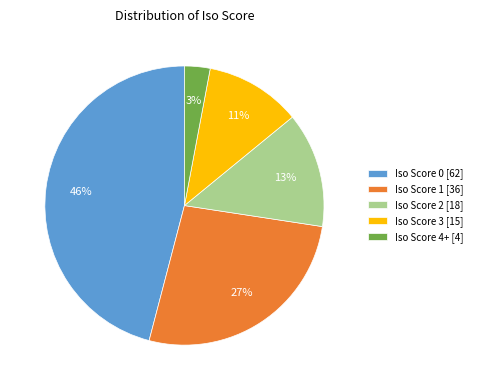

Combined, do Iso Score 2 [18] and Iso Score 0 [62] account for over 50%?

Yes